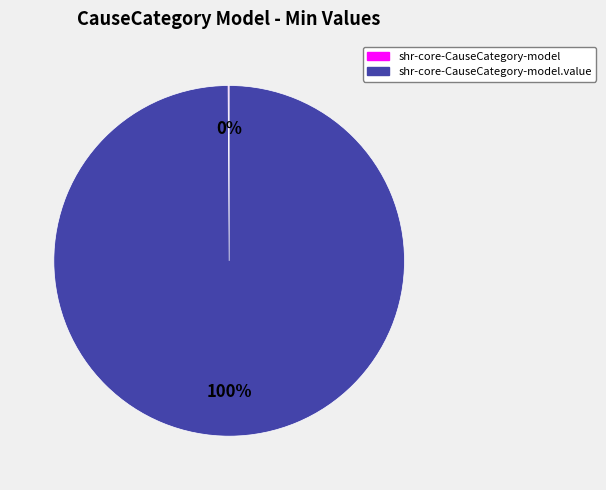

Is there any slice that represents more than half of the pie?

Yes